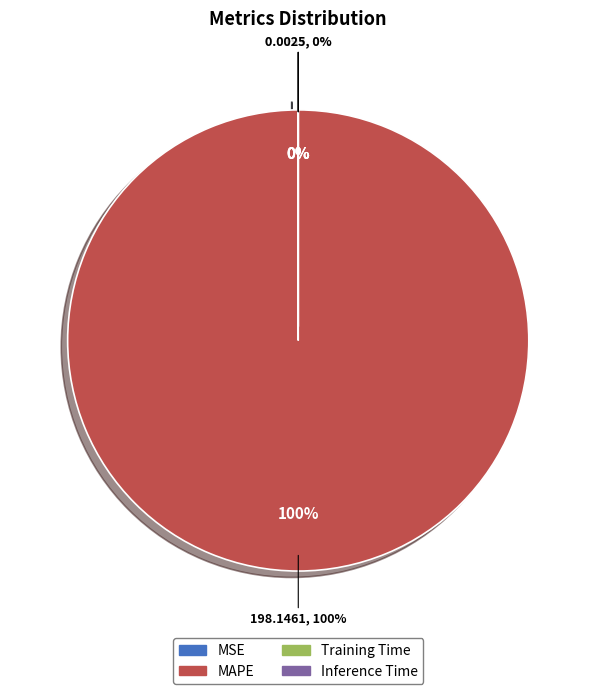

What is the change in value from MAPE to Training Time?

-198.1